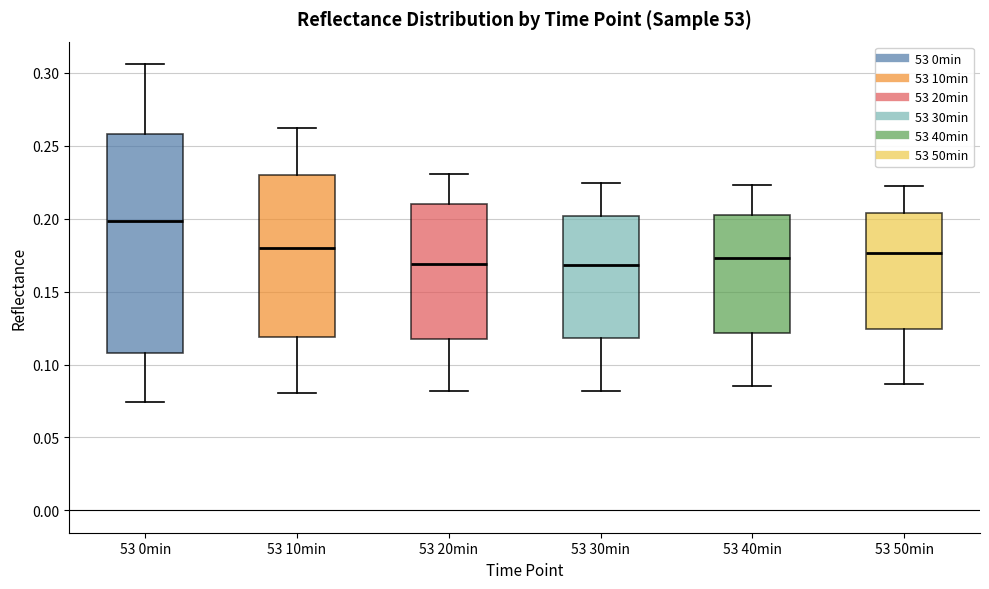

Reading left to right, read every box against the y-axis: the position of its median line, the range the box covers, and the ends of its whiskers. The values are not printed on the chart, so give them approximately, as read against the axis.

53 0min: median 0.200, box 0.110 to 0.260, whiskers 0.075 to 0.305
53 10min: median 0.180, box 0.120 to 0.230, whiskers 0.080 to 0.260
53 20min: median 0.170, box 0.120 to 0.210, whiskers 0.080 to 0.230
53 30min: median 0.170, box 0.120 to 0.200, whiskers 0.080 to 0.225
53 40min: median 0.175, box 0.120 to 0.200, whiskers 0.085 to 0.225
53 50min: median 0.175, box 0.125 to 0.205, whiskers 0.085 to 0.220